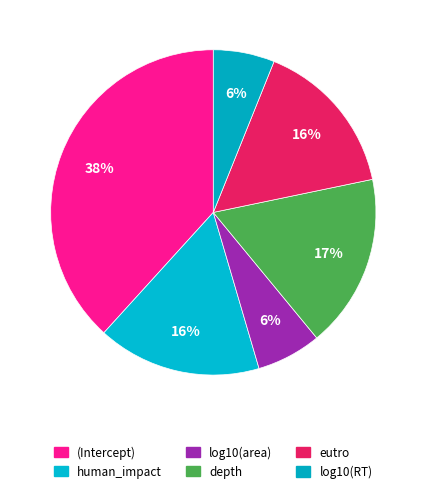

Is there a majority slice in this chart?

No